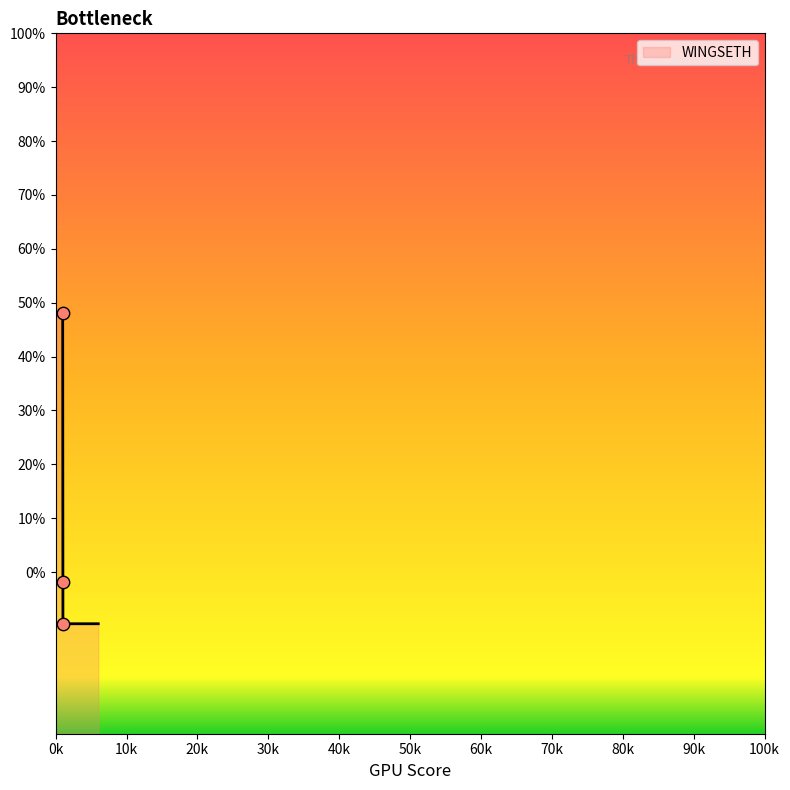

What is the change in value from 1 to 1?

-7.7